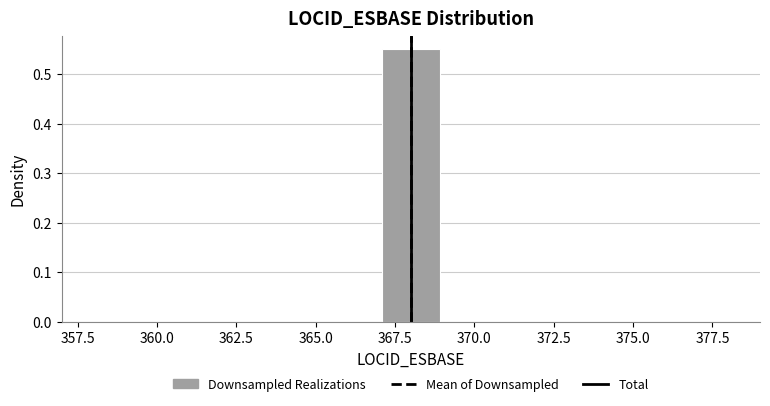

Read against the x-axis, roughly where is the centre of the tallest bar?

368.0